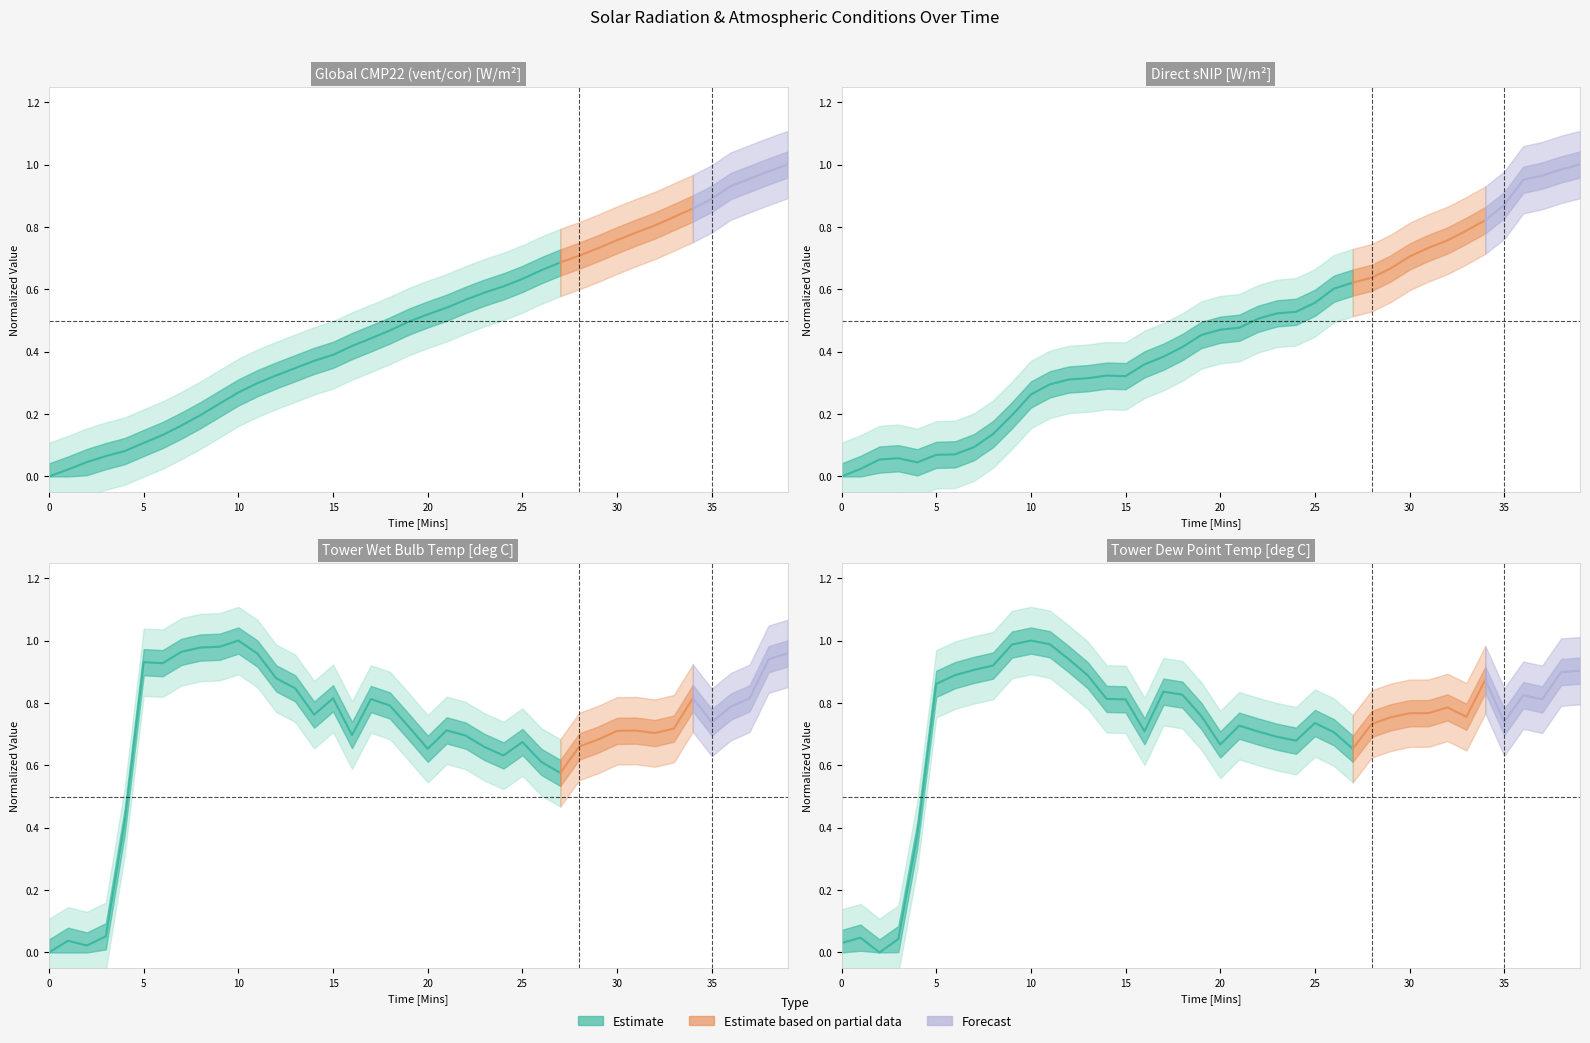

How many data points in Tower Dew Point Temp [deg C] are above 0?

27